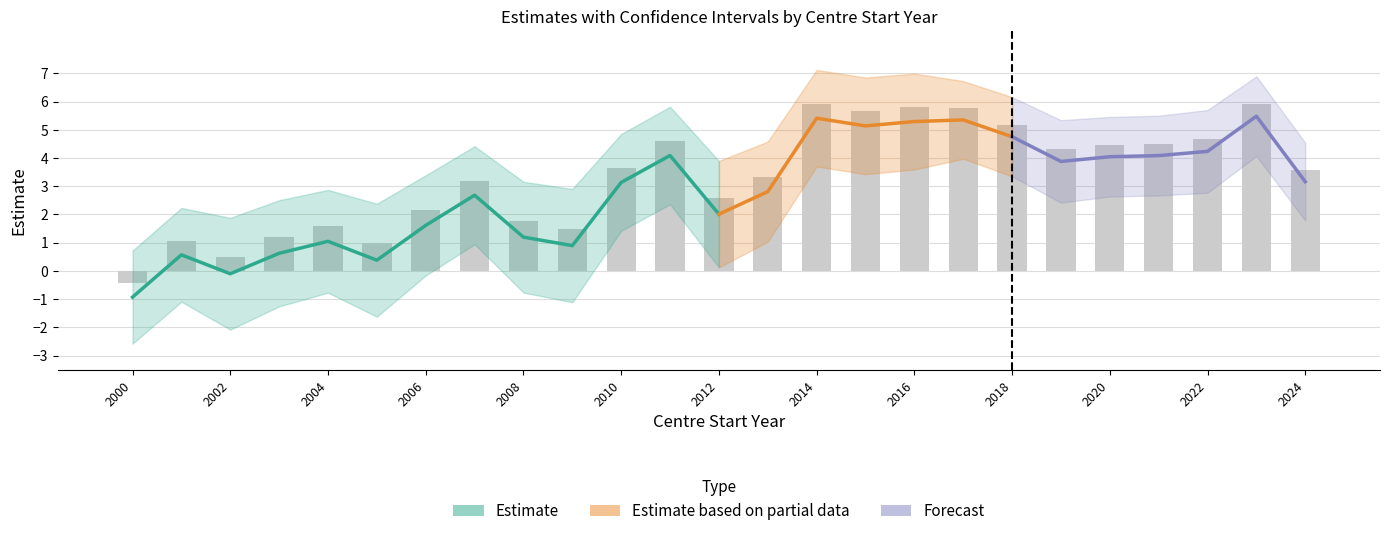

At which label is lcl closest to 0?

2012